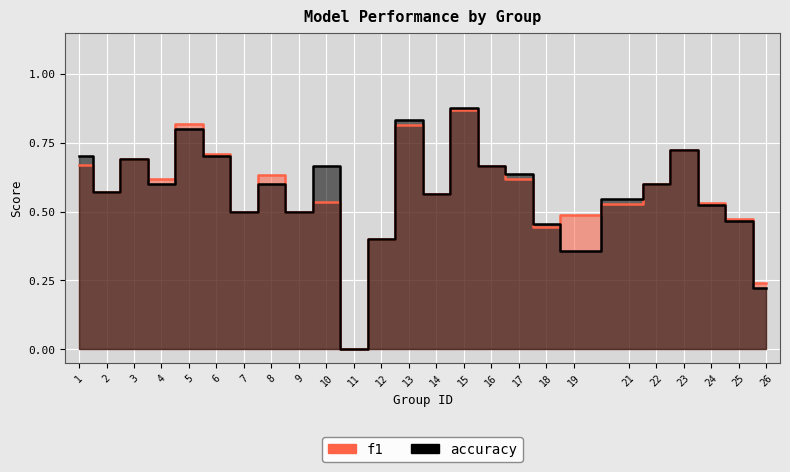

Is the value of accuracy at 3 greater than the value of f1 at 24?

Yes